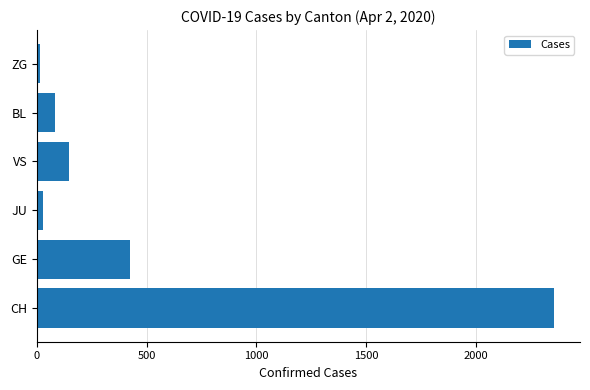

At which label is the value closest to 1186?

GE